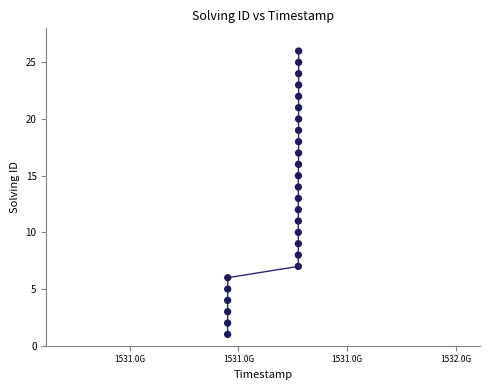

What is the range of X values (max minus min)?

195810431